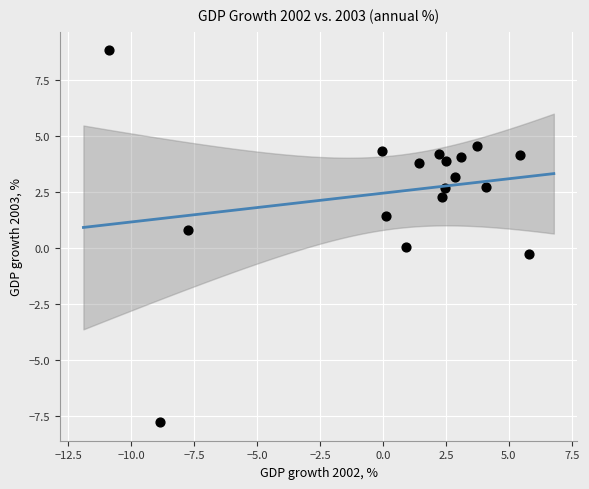

What is the range of Y values (max minus min)?

16.6